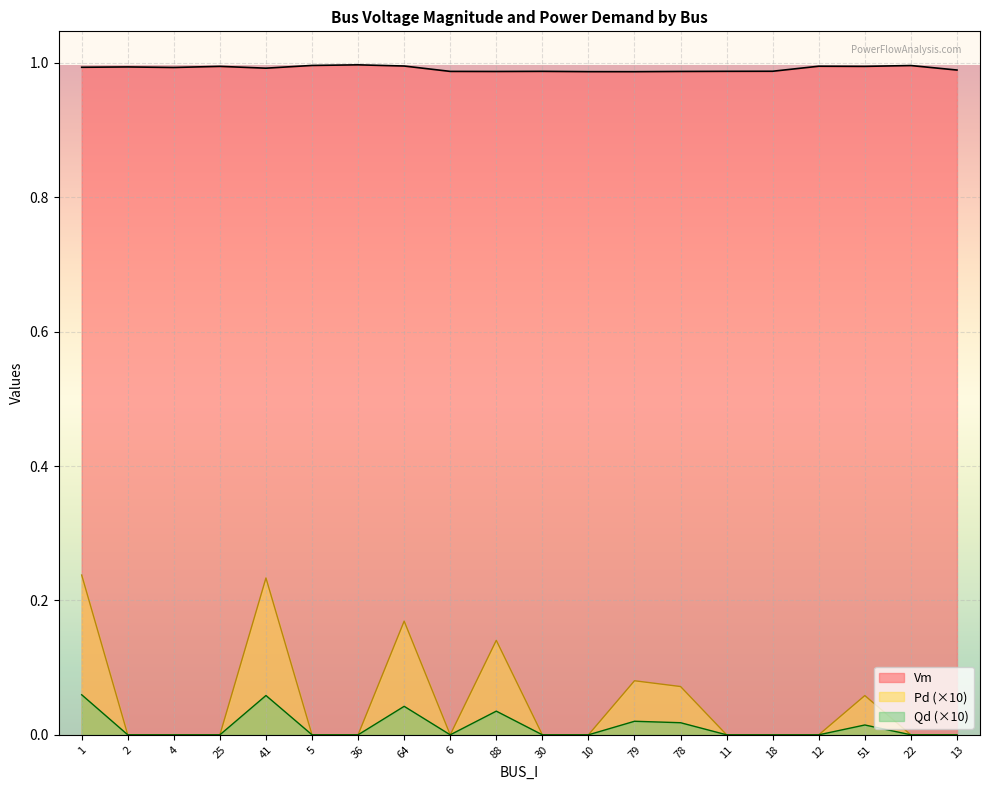

Which series has the largest total across all categories?

Vm